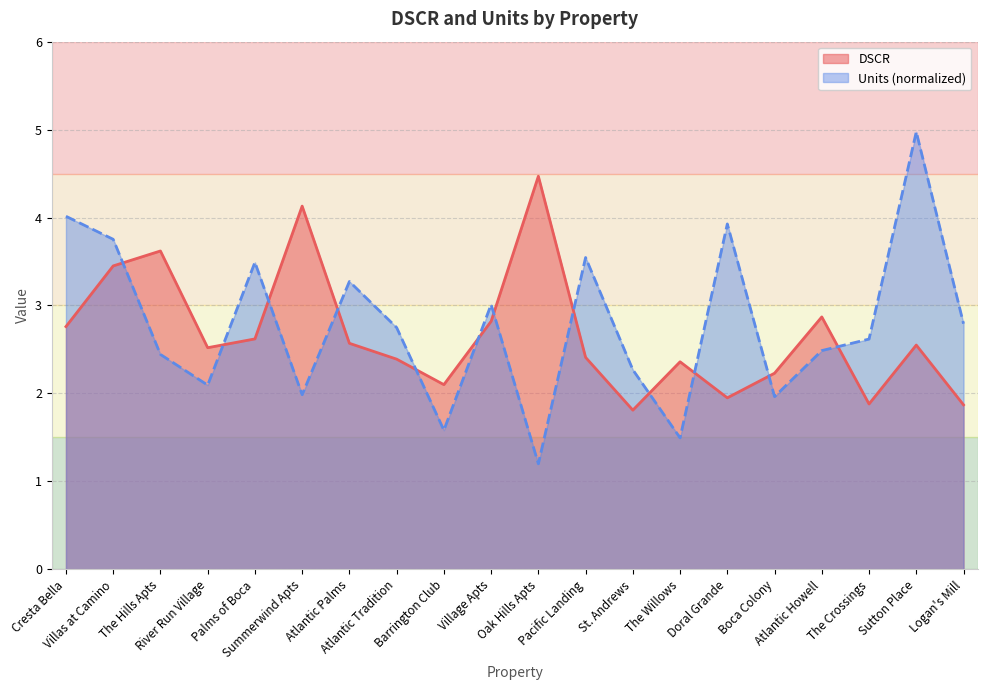

What is the sum of all DSCR values?

53.4